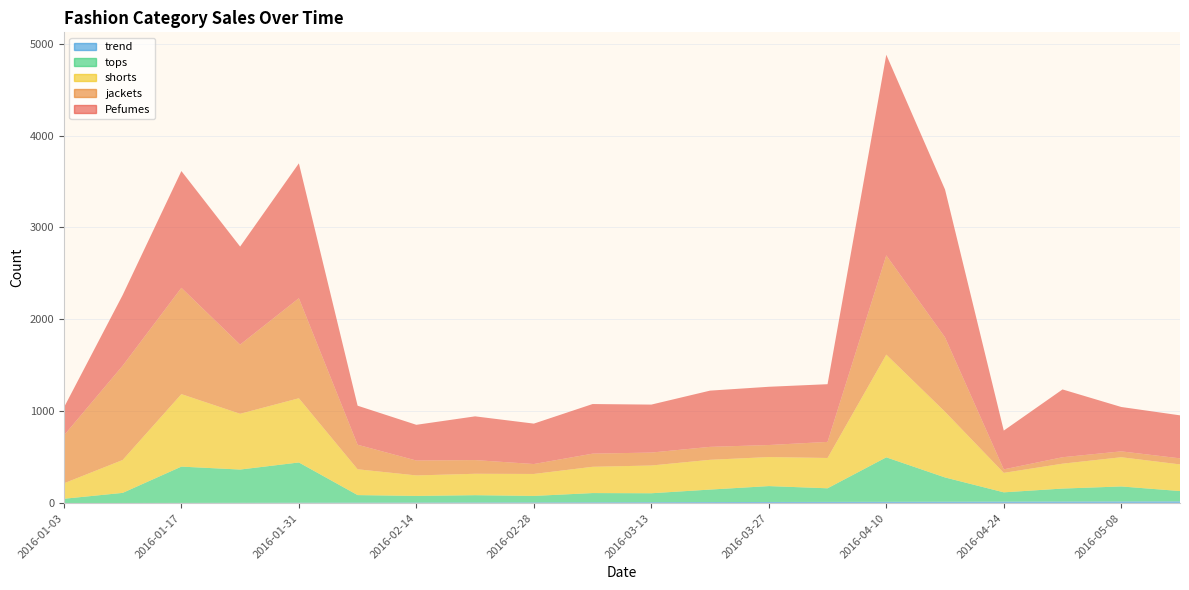

Reading left to right, list all the values displayed in this chart.

Pefumes: 2016-01-03=304	2016-01-10=769	2016-01-17=1271	2016-01-24=1067	2016-01-31=1468	2016-02-07=425	2016-02-14=389	2016-02-21=476	2016-02-28=440	2016-03-06=540	2016-03-13=522	2016-03-20=612	2016-03-27=634	2016-04-03=628	2016-04-10=2184	2016-04-17=1609	2016-04-24=422	2016-05-01=738	2016-05-08=483	2016-05-15=468
jackets: 2016-01-03=521	2016-01-10=1026	2016-01-17=1157	2016-01-24=753	2016-01-31=1089	2016-02-07=267	2016-02-14=162	2016-02-21=149	2016-02-28=108	2016-03-06=143	2016-03-13=141	2016-03-20=141	2016-03-27=131	2016-04-03=175	2016-04-10=1080	2016-04-17=810	2016-04-24=38	2016-05-01=70	2016-05-08=64	2016-05-15=66
shorts: 2016-01-03=168	2016-01-10=358	2016-01-17=789	2016-01-24=607	2016-01-31=699	2016-02-07=281	2016-02-14=223	2016-02-21=233	2016-02-28=239	2016-03-06=286	2016-03-13=302	2016-03-20=324	2016-03-27=316	2016-04-03=330	2016-04-10=1118	2016-04-17=715	2016-04-24=212	2016-05-01=271	2016-05-08=318	2016-05-15=290
tops: 2016-01-03=47	2016-01-10=110	2016-01-17=395	2016-01-24=362	2016-01-31=438	2016-02-07=82	2016-02-14=72	2016-02-21=79	2016-02-28=70	2016-03-06=100	2016-03-13=97	2016-03-20=136	2016-03-27=173	2016-04-03=148	2016-04-10=484	2016-04-17=264	2016-04-24=101	2016-05-01=141	2016-05-08=163	2016-05-15=112
trend: 2016-01-03=0	2016-01-10=1	2016-01-17=2	2016-01-24=3	2016-01-31=4	2016-02-07=5	2016-02-14=6	2016-02-21=7	2016-02-28=8	2016-03-06=9	2016-03-13=10	2016-03-20=11	2016-03-27=12	2016-04-03=13	2016-04-10=14	2016-04-17=15	2016-04-24=16	2016-05-01=17	2016-05-08=18	2016-05-15=19